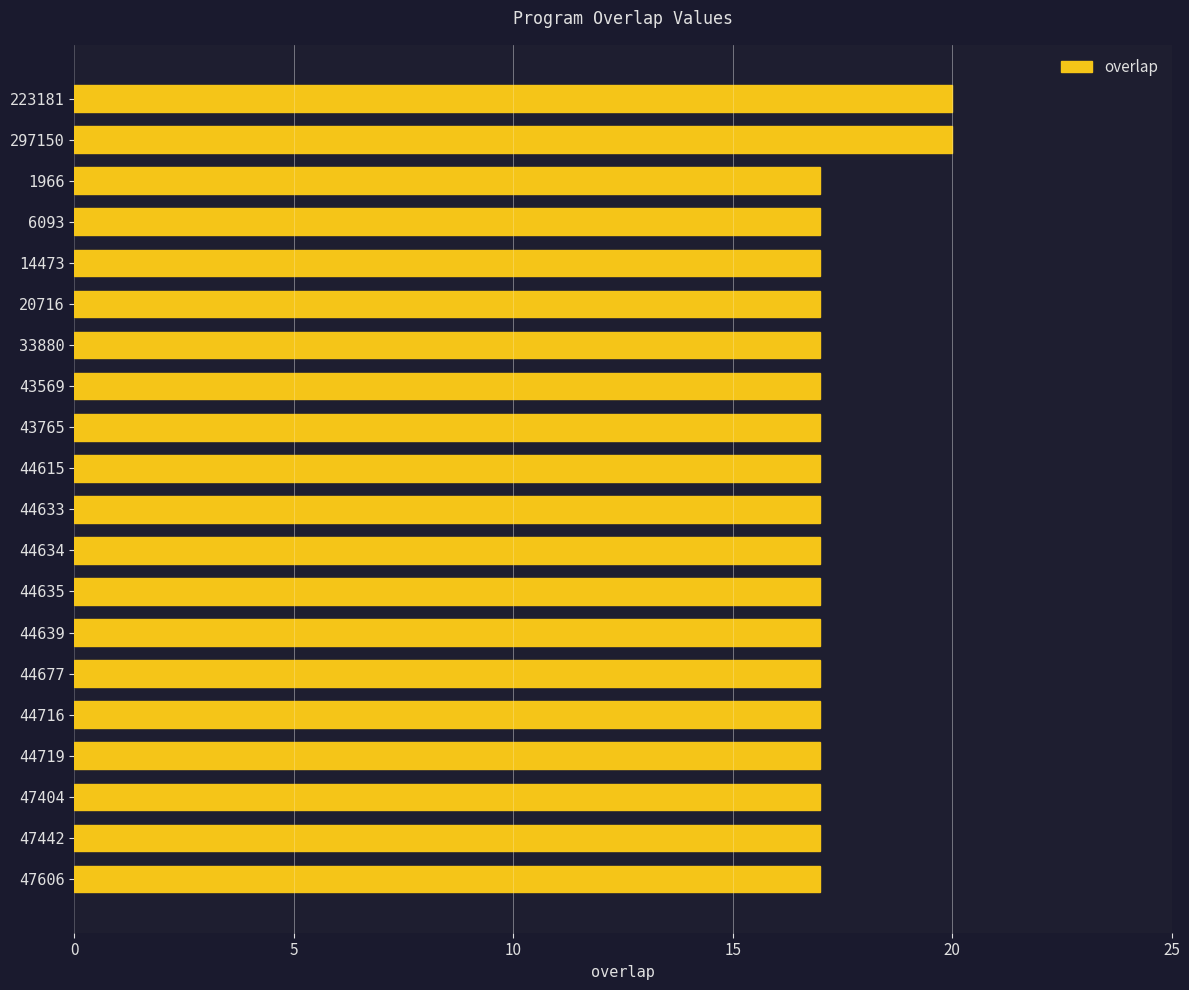

What is the sum of all values?

346